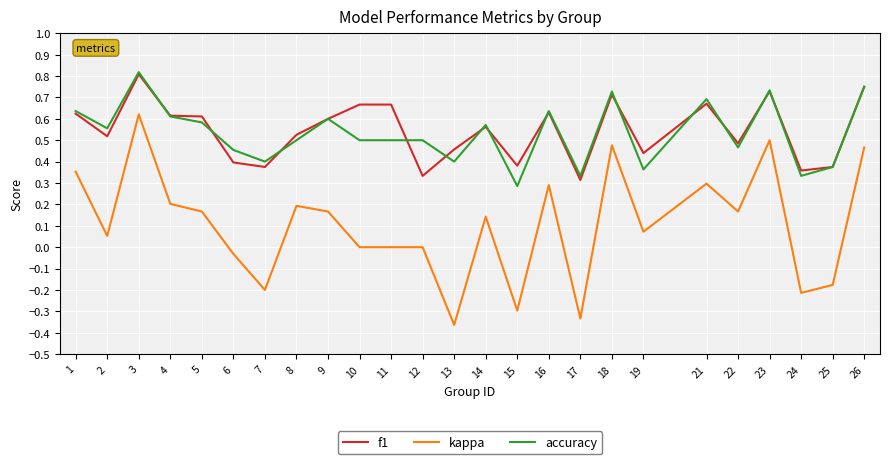

True or false: accuracy and kappa cross at least once.

False